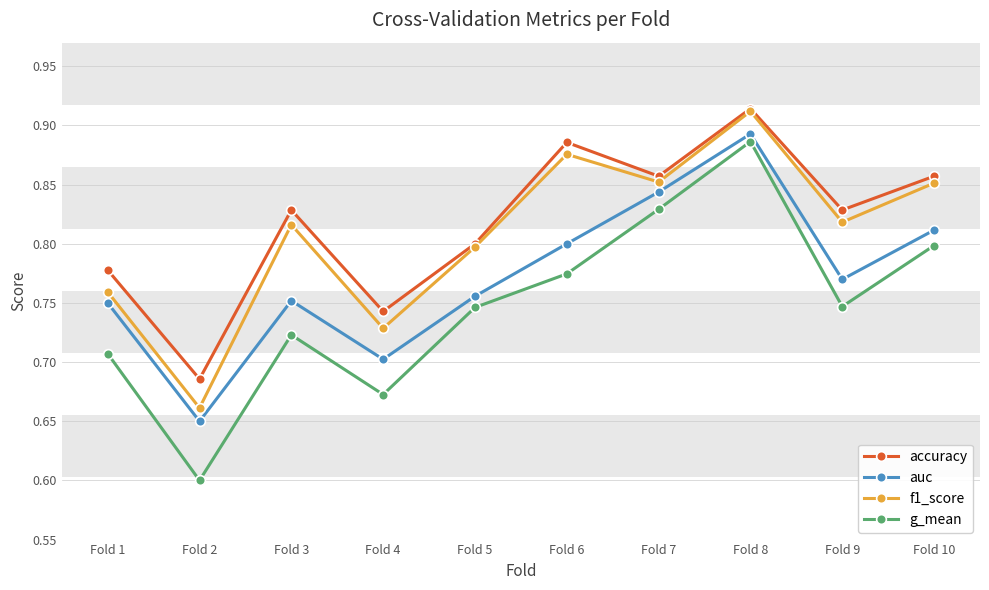

What is the difference between the highest and lowest values at Fold 4?

0.1